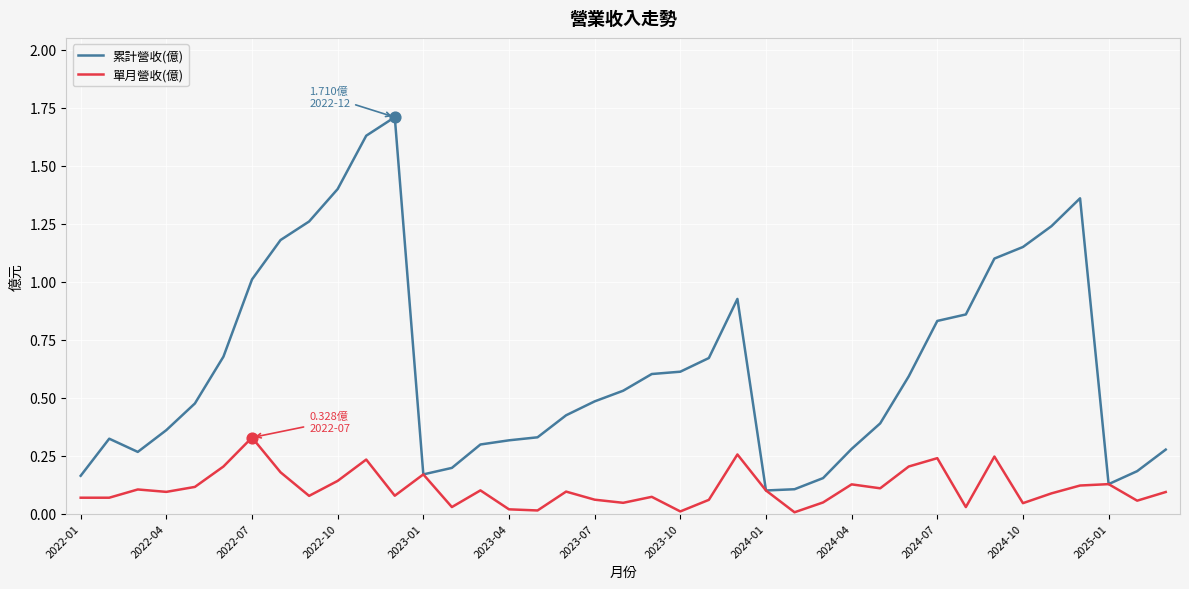

Which series has the widest spread of values?

累計營收(億)